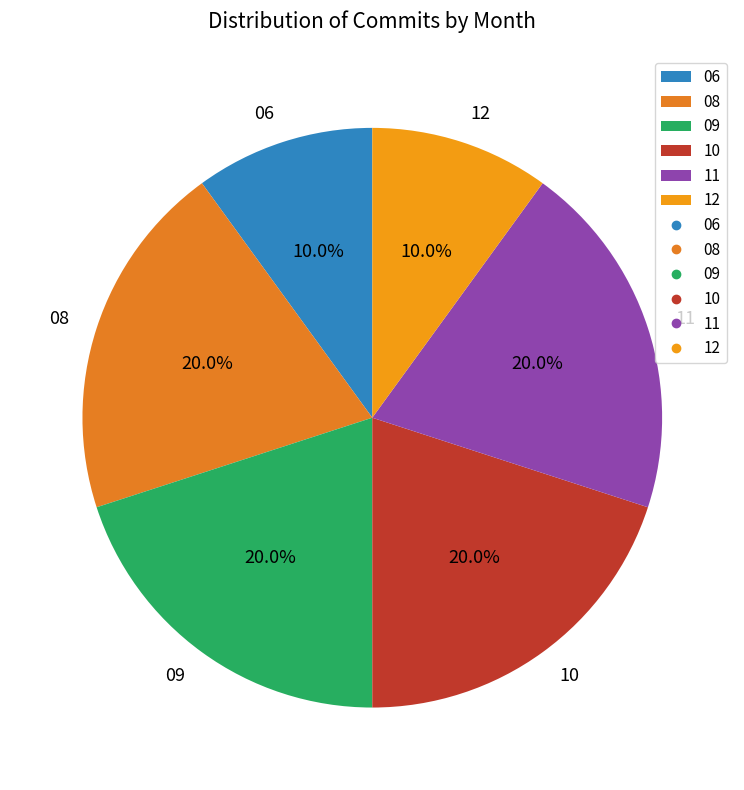

What percentage is the 09 slice, to the nearest percent?

20%